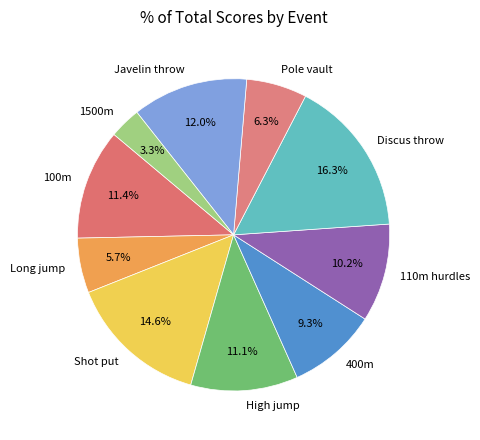

Which category has the biggest portion of the pie?

Discus throw